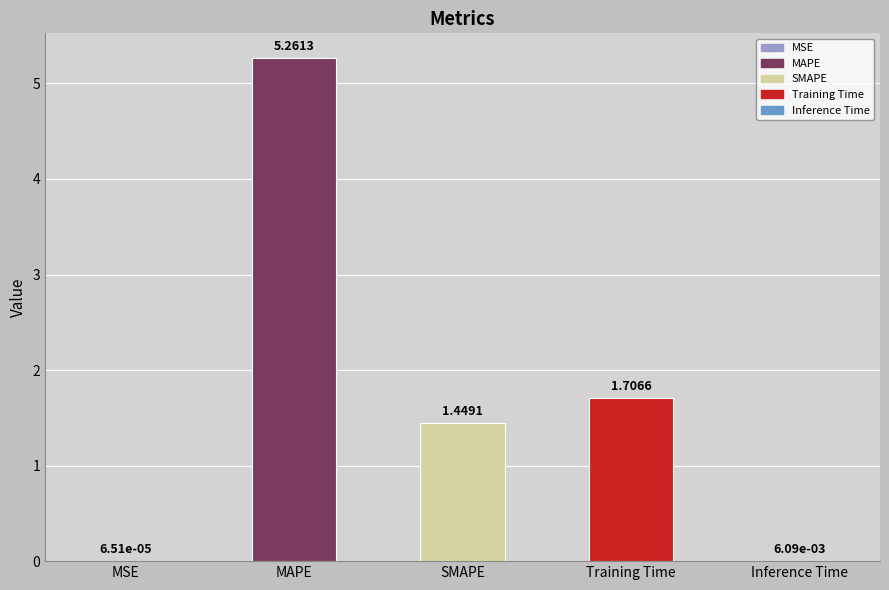

Which has a higher value, MSE or MAPE?

MAPE